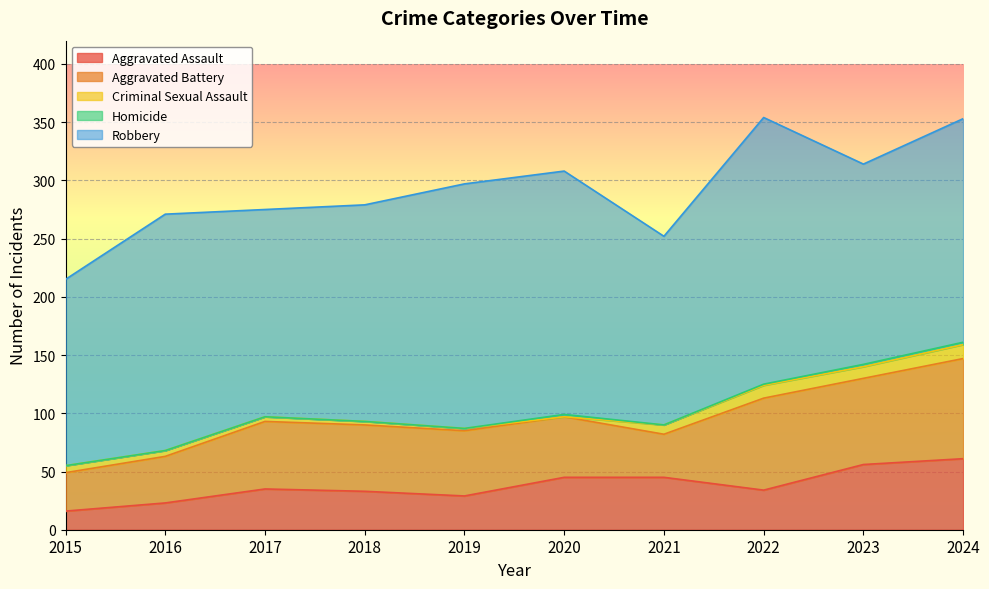

What are all the series names shown in the legend?

Aggravated Assault, Aggravated Battery, Criminal Sexual Assault, Homicide, Robbery